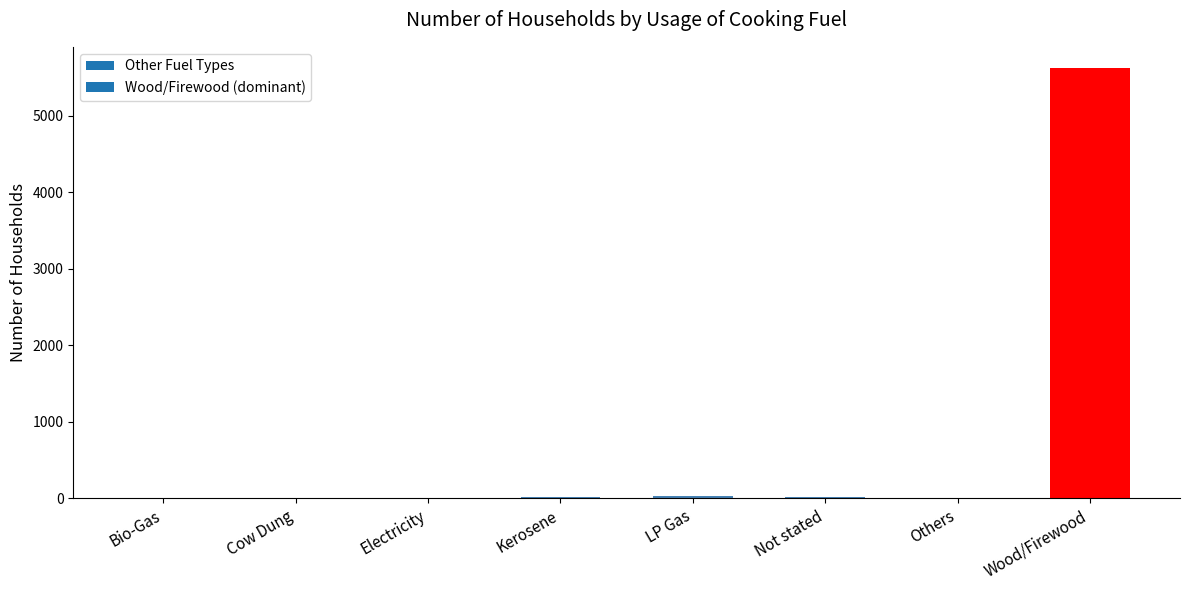

The value at LP Gas is 31. True or false?

True